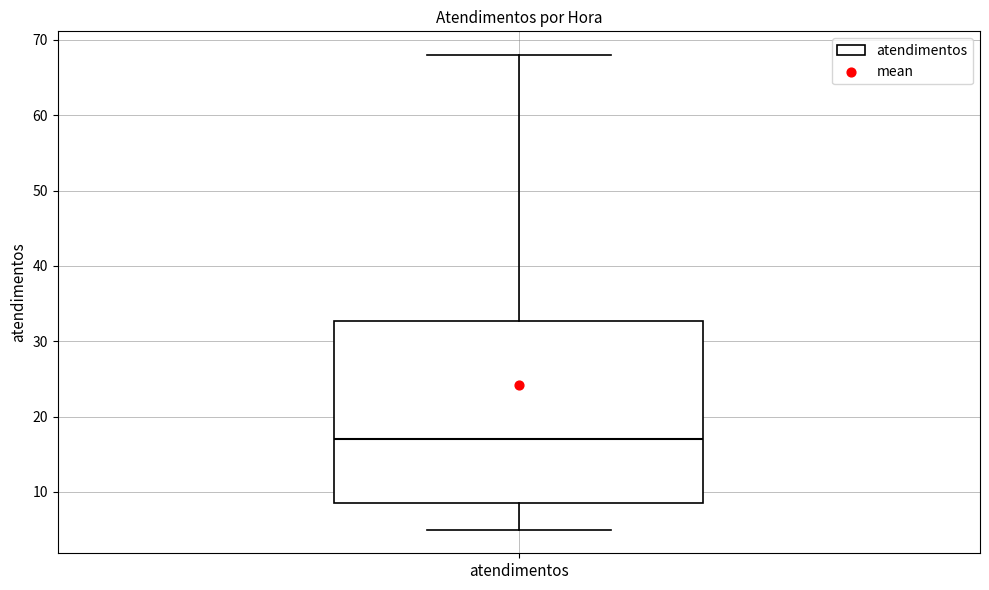

Transcribe this box plot: give where the median line is, the range the box spans, and where the two whiskers end, as read against the y-axis. The values are not printed on the chart, so give them approximately, as read against the axis.

median 17, box 9 to 33, whiskers 5 to 68